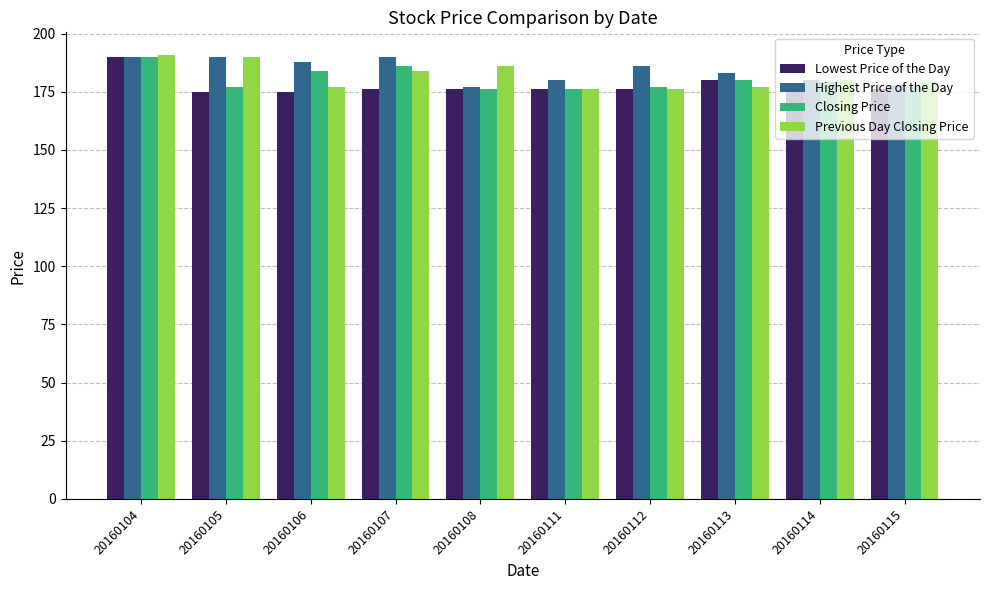

At which category is the sum across all series the highest?

20160104